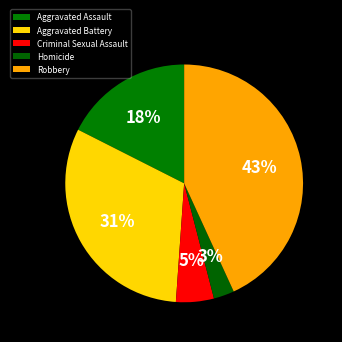

Is it true that Homicide is 3% of the pie?

True